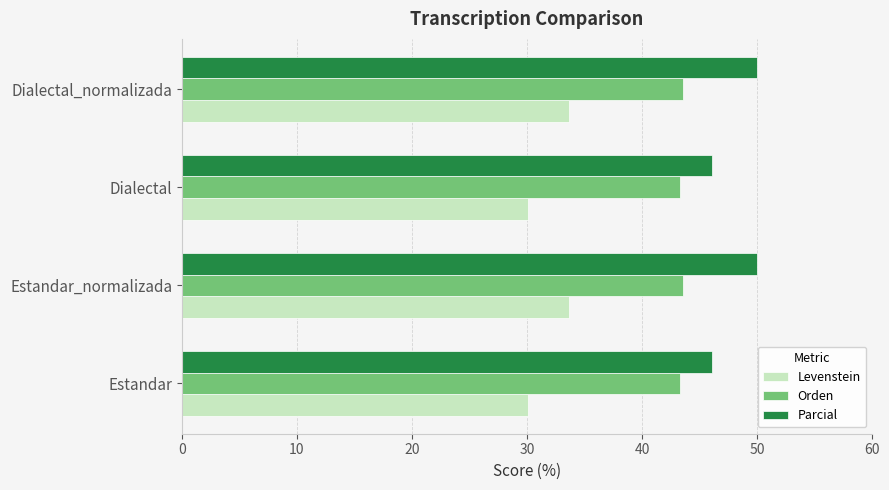

What is the sum of all Parcial values?

192.1